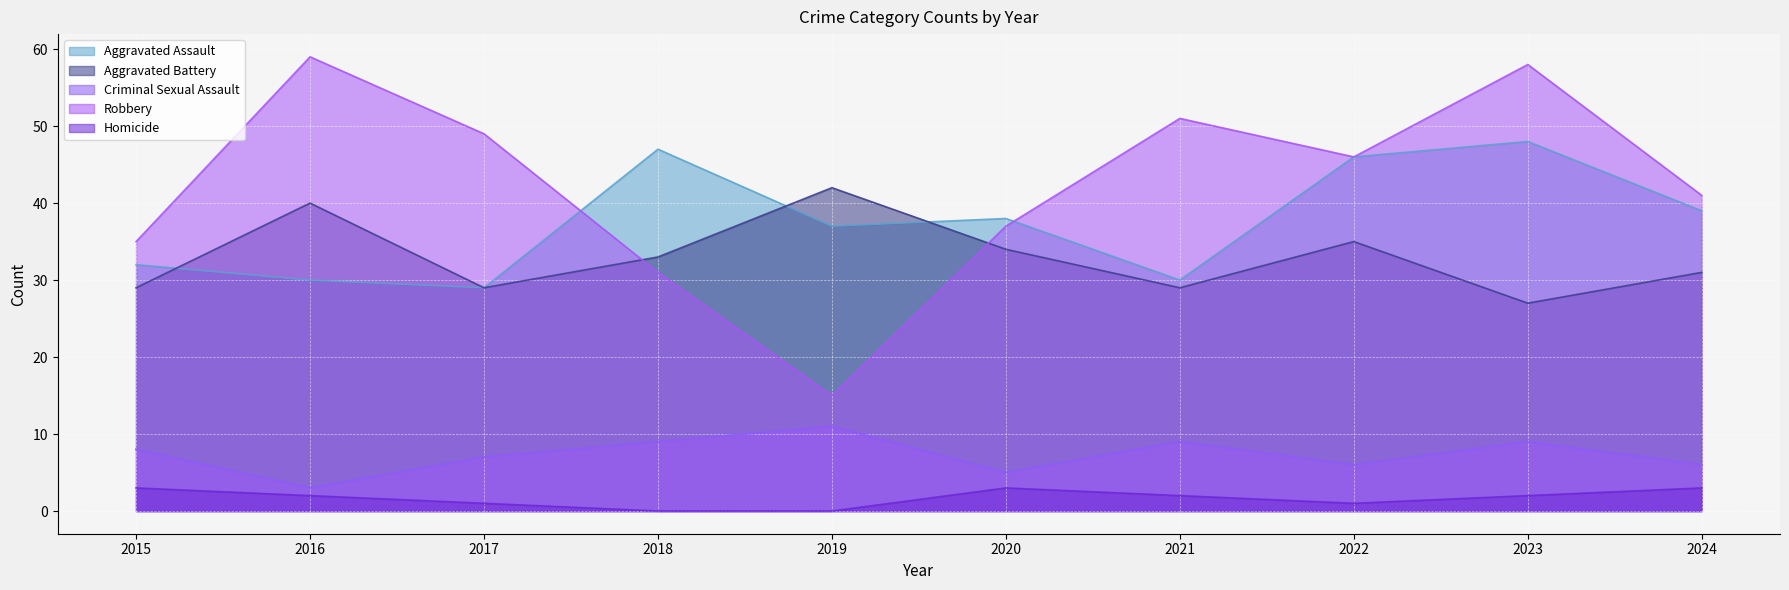

At which label does Robbery reach its minimum?

2019